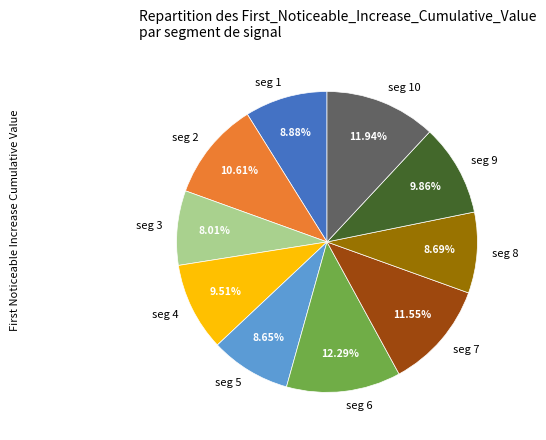

Which has a higher value, seg 3 or seg 6?

seg 6